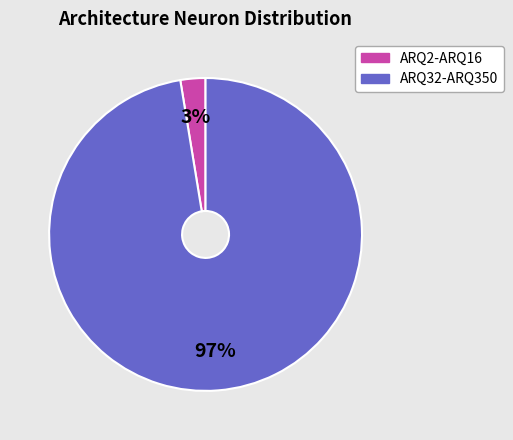

Which category has the biggest portion of the pie?

ARQ32-ARQ350